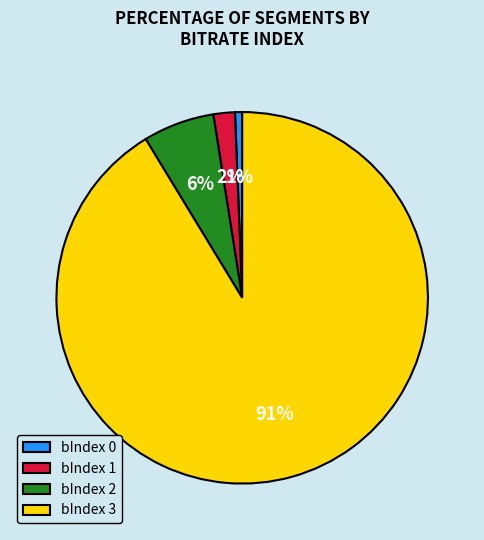

Do bIndex 2 and bIndex 0 together represent more than half of the pie?

No